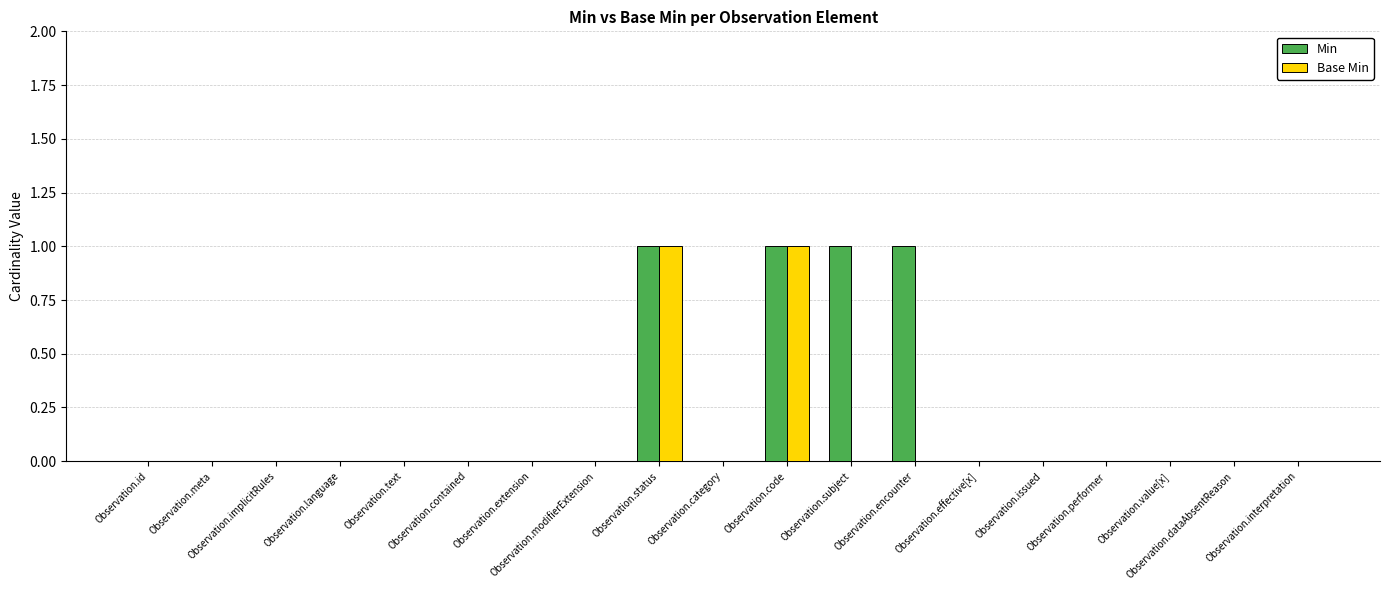

Which series has the largest total across all categories?

Min